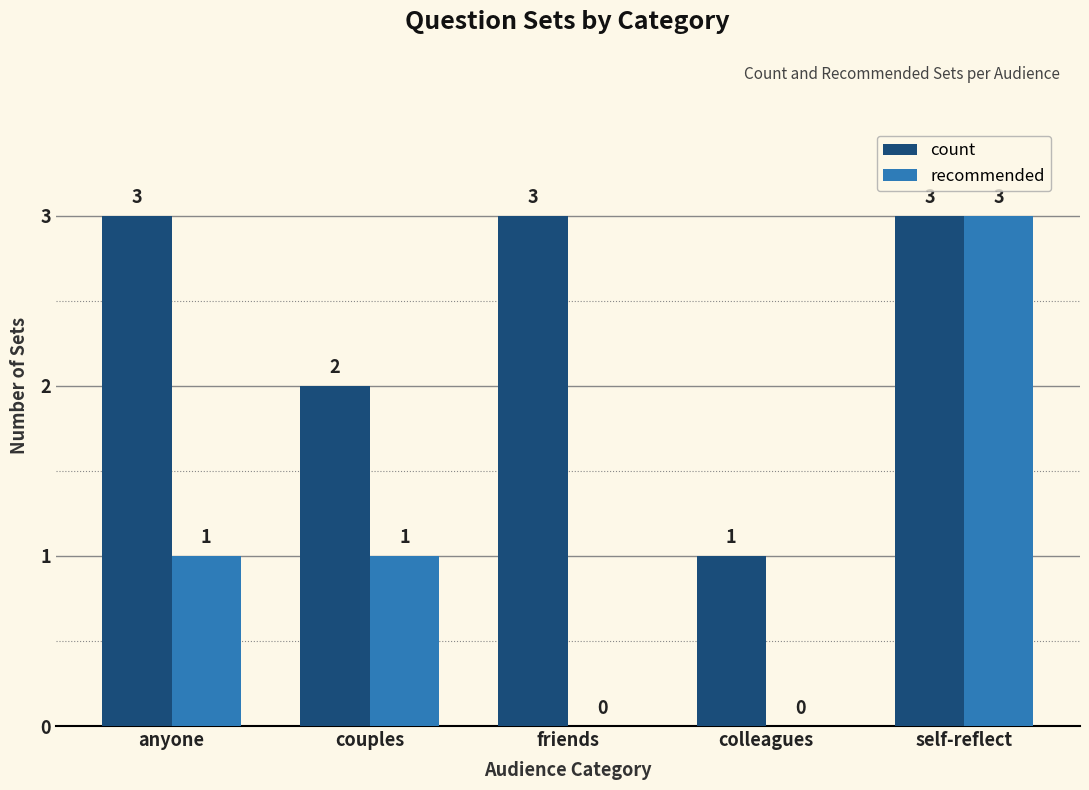

At which category is the sum across all series the highest?

self-reflect